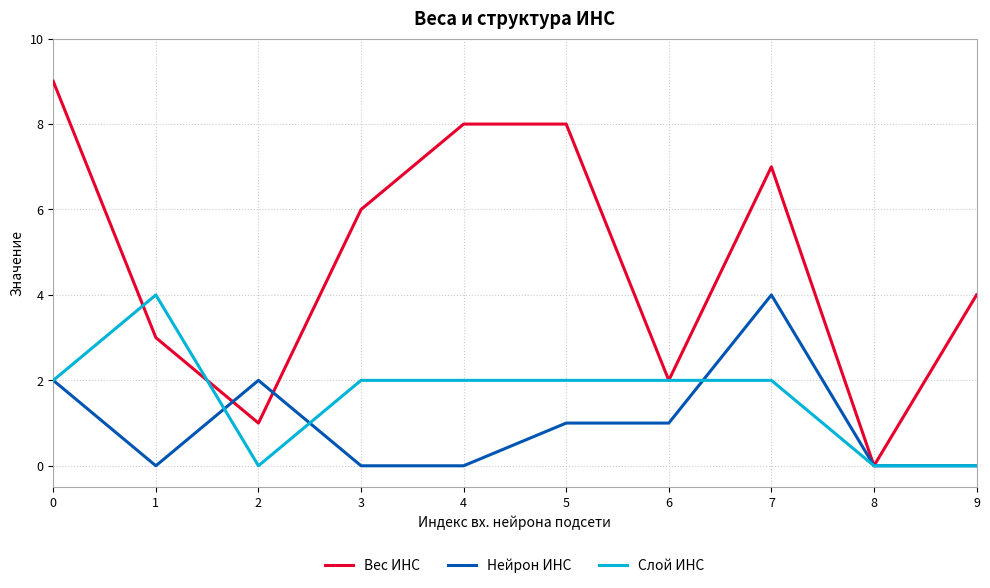

Is this an area chart (filled region under the line)?

No